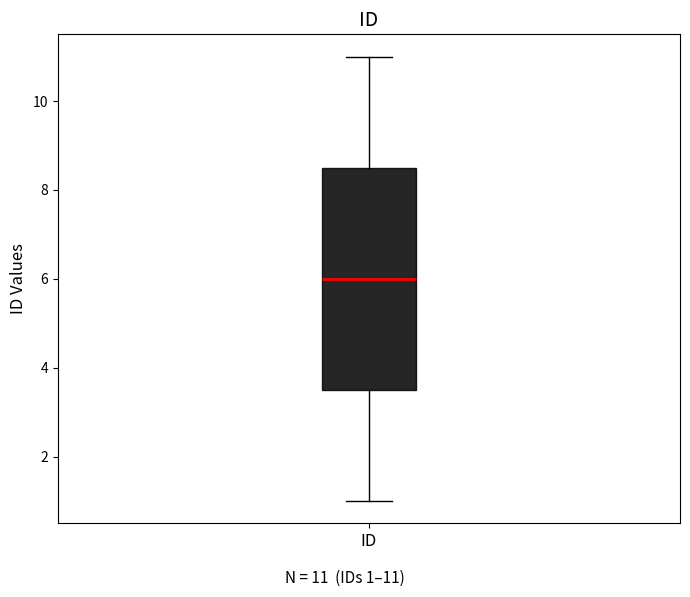

Transcribe this box plot: give where the median line is, the range the box spans, and where the two whiskers end, as read against the y-axis. The values are not printed on the chart, so give them approximately, as read against the axis.

median 6.0, box 3.6 to 8.6, whiskers 1.0 to 11.0